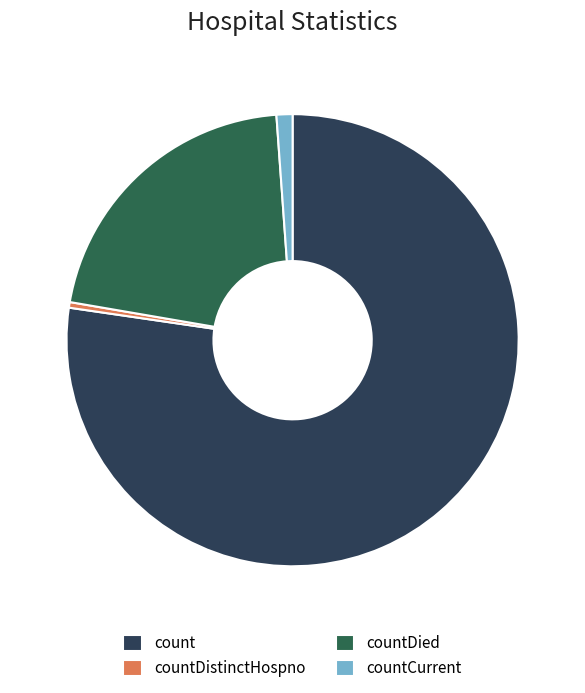

Is it true that countDied is 21% of the pie?

True